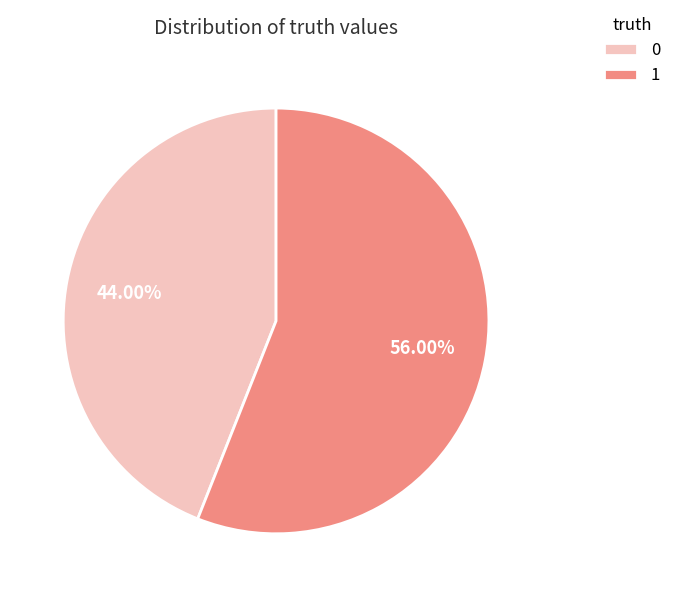

To the nearest percent, what is the average slice percentage?

50%